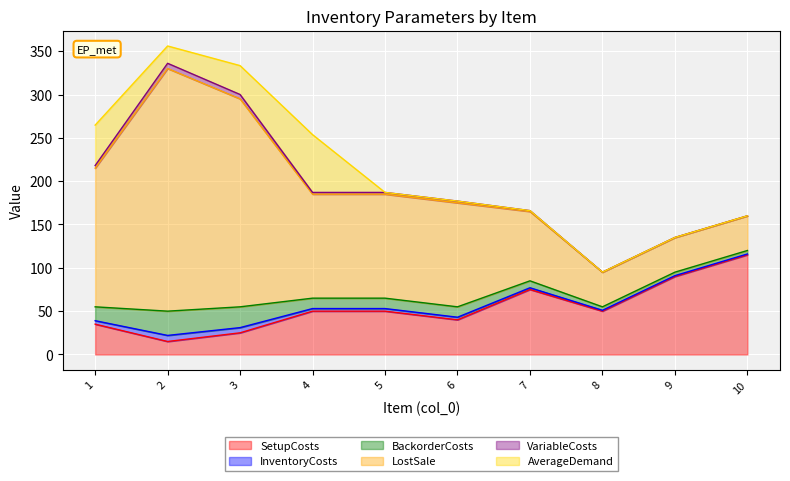

At which category is the sum across all series the highest?

2